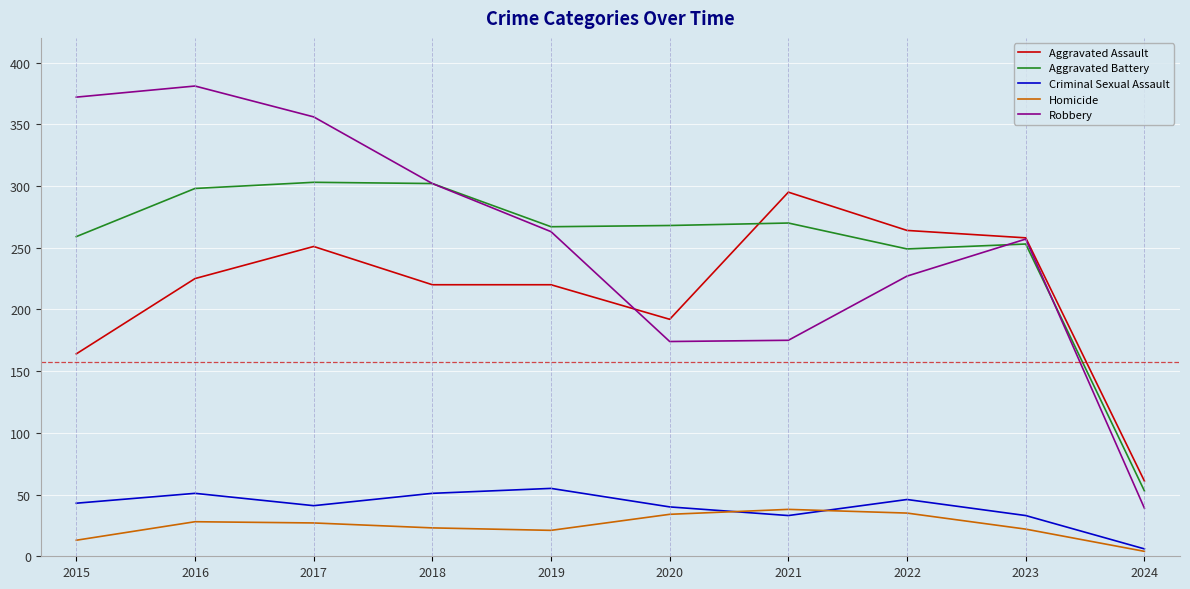

At 2017, list the series in order from largest to smallest.

Robbery, Aggravated Battery, Aggravated Assault, Criminal Sexual Assault, Homicide